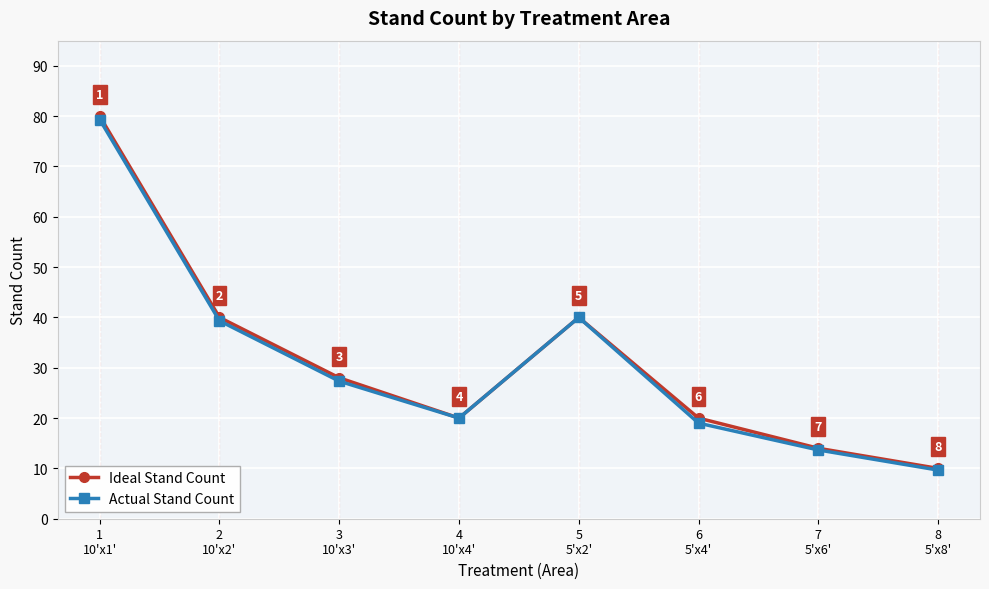

What value does the Ideal Stand Count series have at 5
5'x2'?

40.0